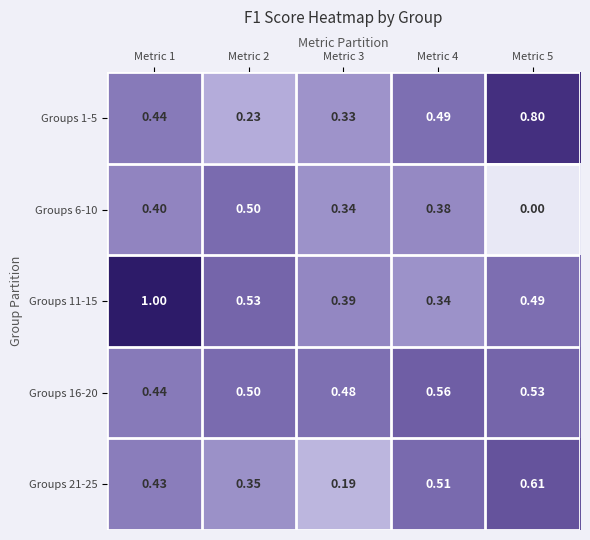

Reading right to left, transcribe all the data shown in this chart.

Groups 1-5: Metric 5=0.8	Metric 4=0.5	Metric 3=0.3	Metric 2=0.2	Metric 1=0.4
Groups 6-10: Metric 5=0.0	Metric 4=0.4	Metric 3=0.3	Metric 2=0.5	Metric 1=0.4
Groups 11-15: Metric 5=0.5	Metric 4=0.3	Metric 3=0.4	Metric 2=0.5	Metric 1=1.0
Groups 16-20: Metric 5=0.5	Metric 4=0.6	Metric 3=0.5	Metric 2=0.5	Metric 1=0.4
Groups 21-25: Metric 5=0.6	Metric 4=0.5	Metric 3=0.2	Metric 2=0.3	Metric 1=0.4